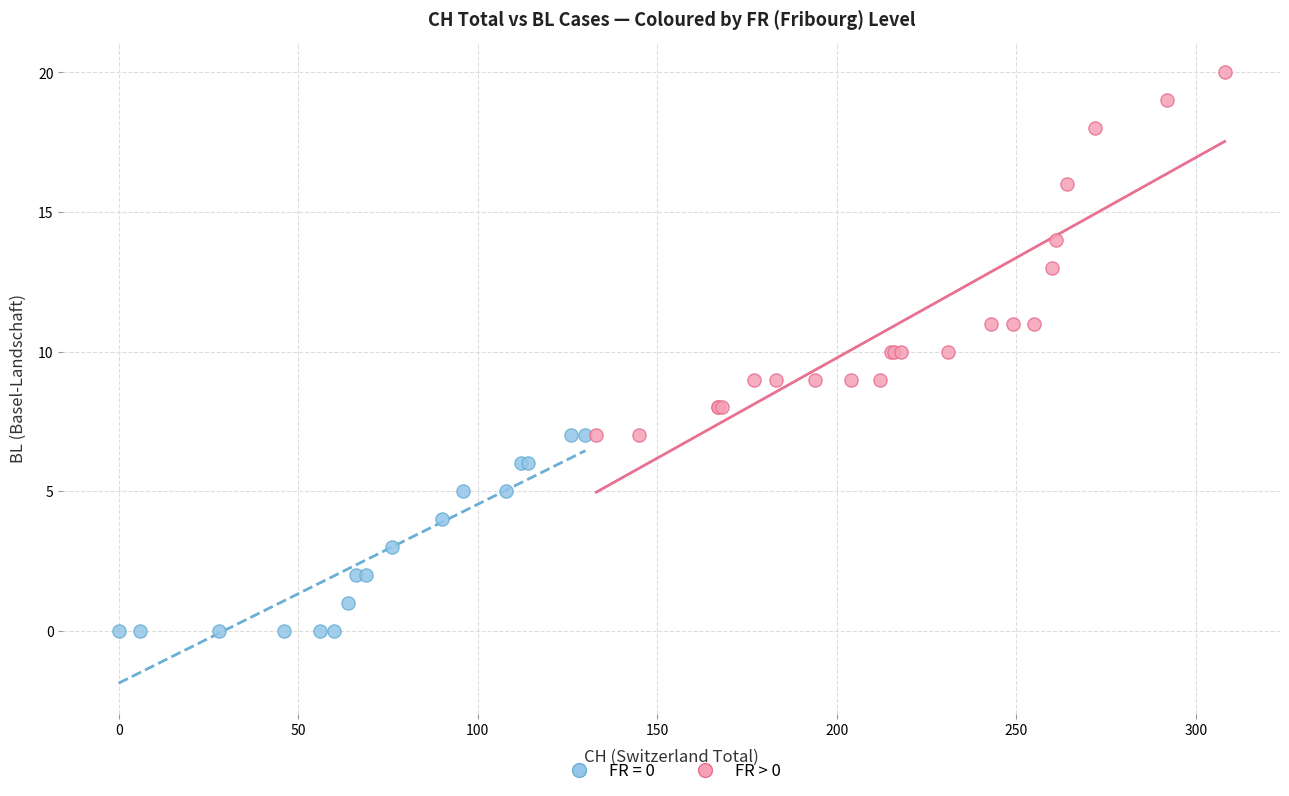

Which series has the largest Y range (max minus min)?

FR > 0